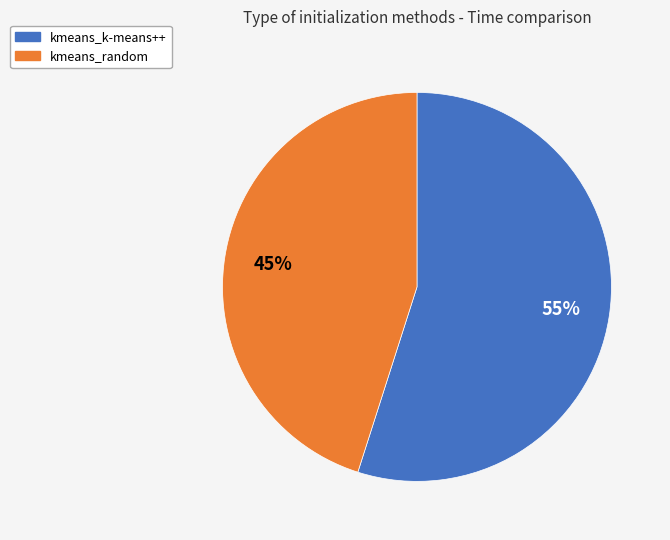

Which slice is the largest?

kmeans_k-means++